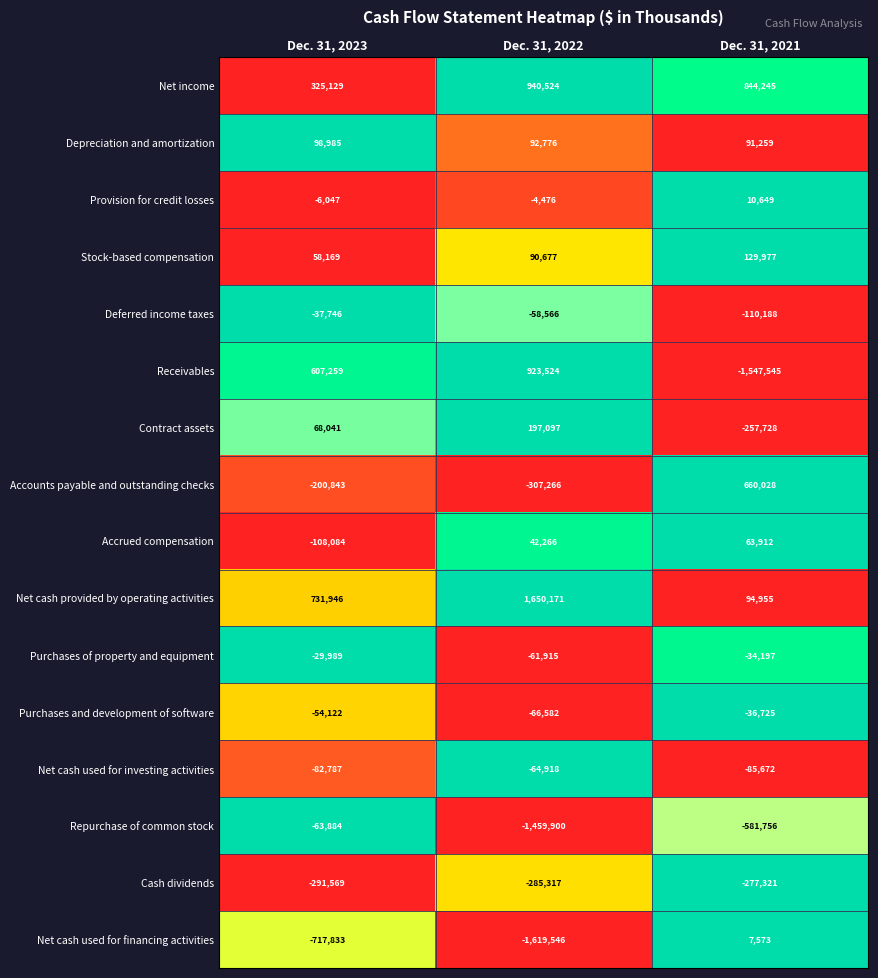

What is the total value across all series at Dec. 31, 2022?

8549